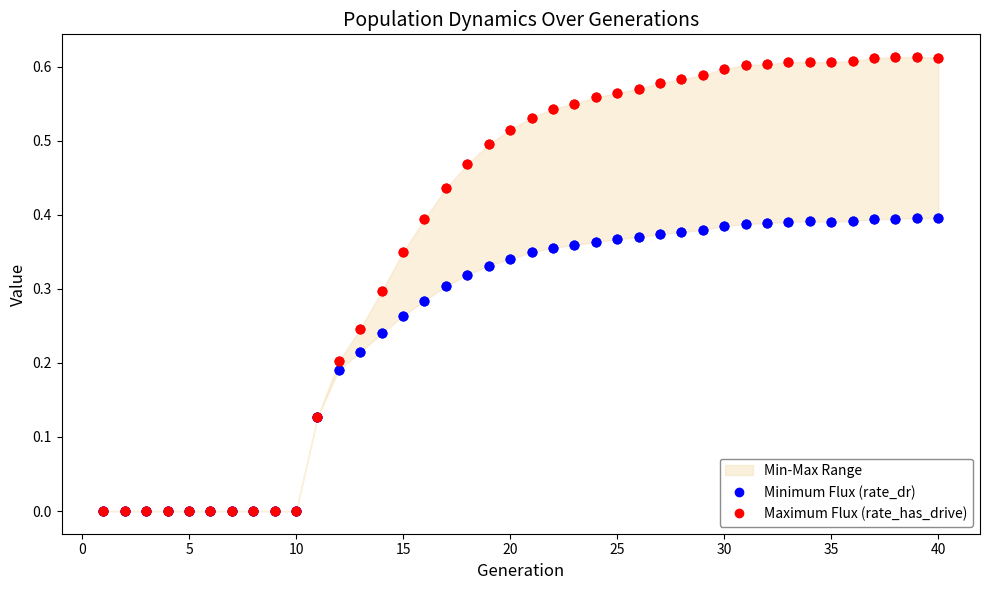

Which series contains the highest Y value?

Maximum Flux (rate_has_drive)